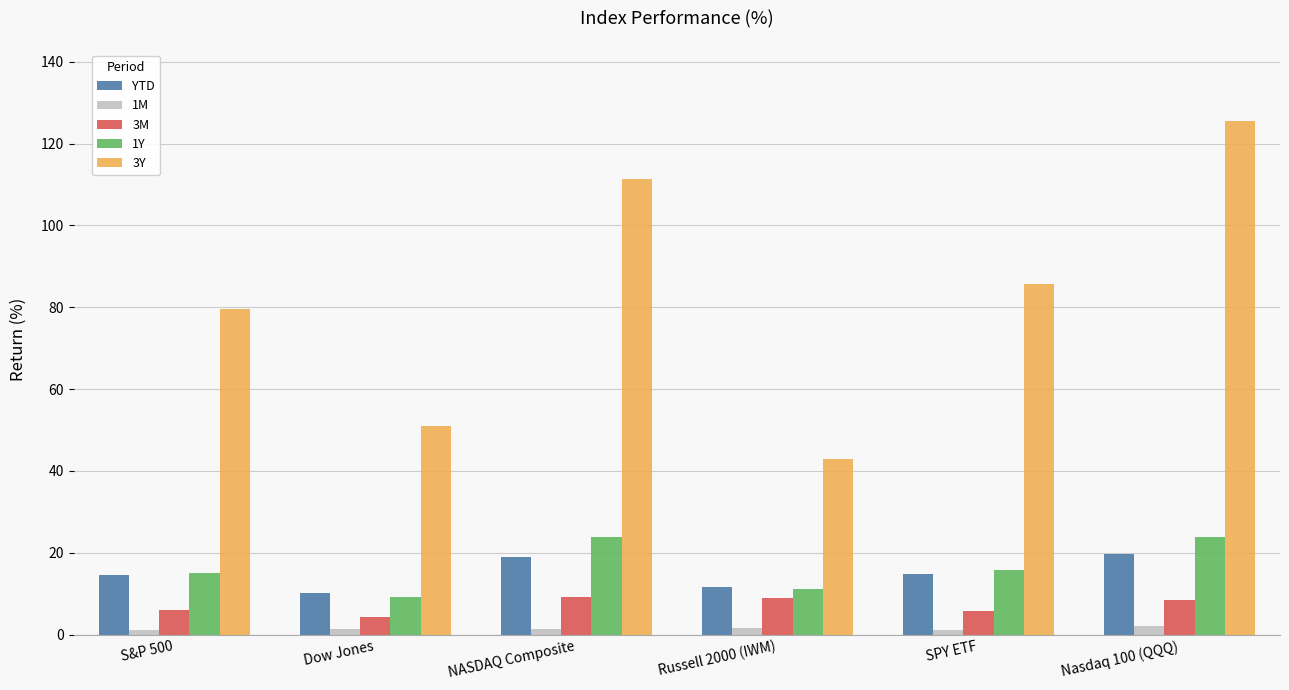

Which series has the largest range (max minus min)?

3Y